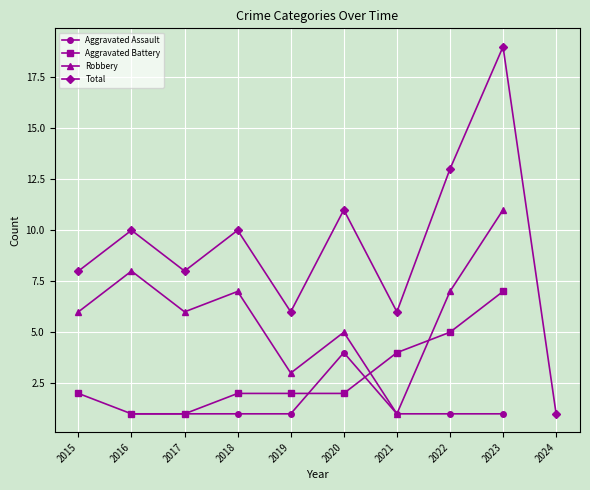

Read the Aggravated Assault value at 2016.

1.0